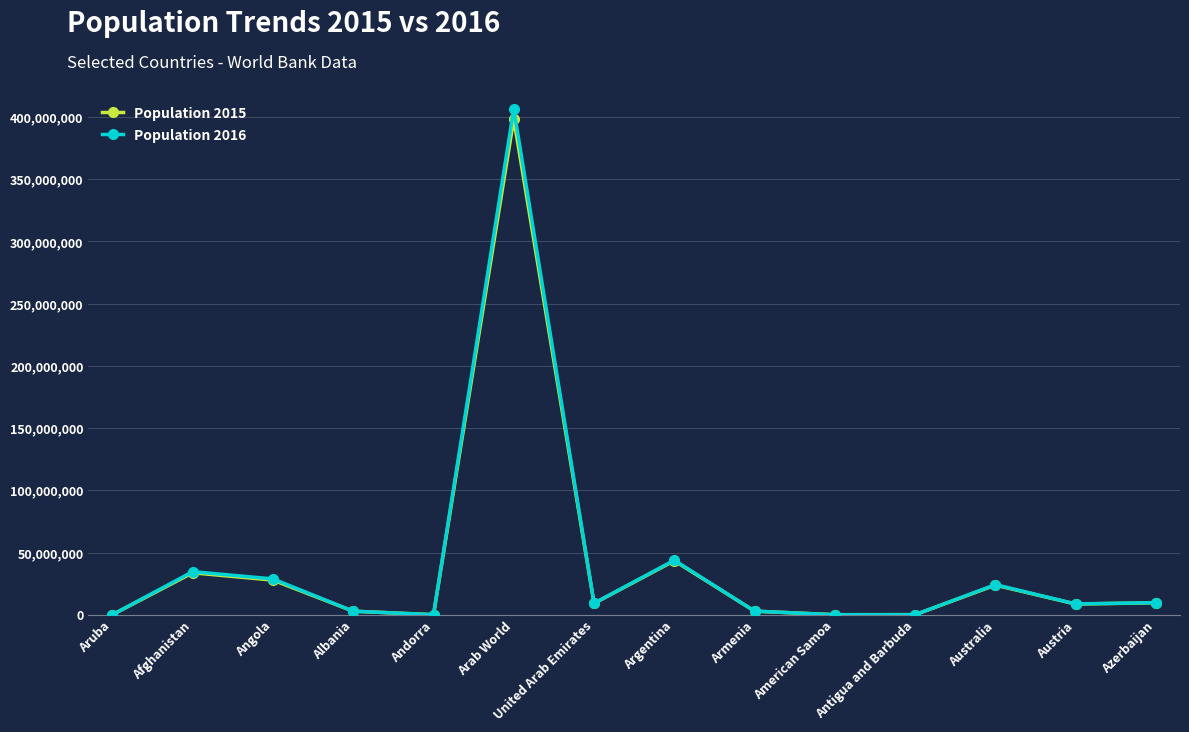

Which series has the largest range (max minus min)?

Population 2016